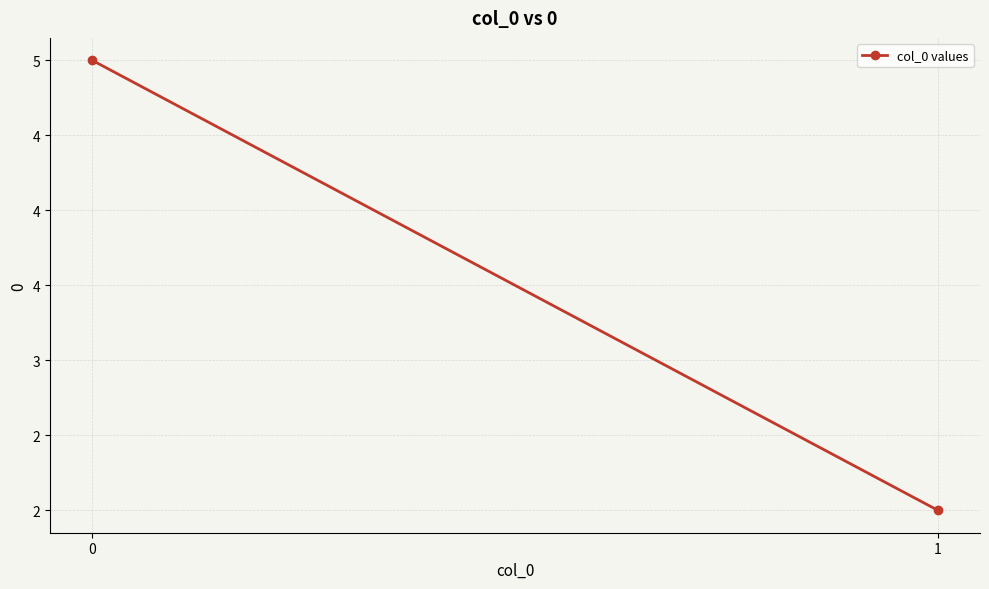

What is the smallest value displayed?

2